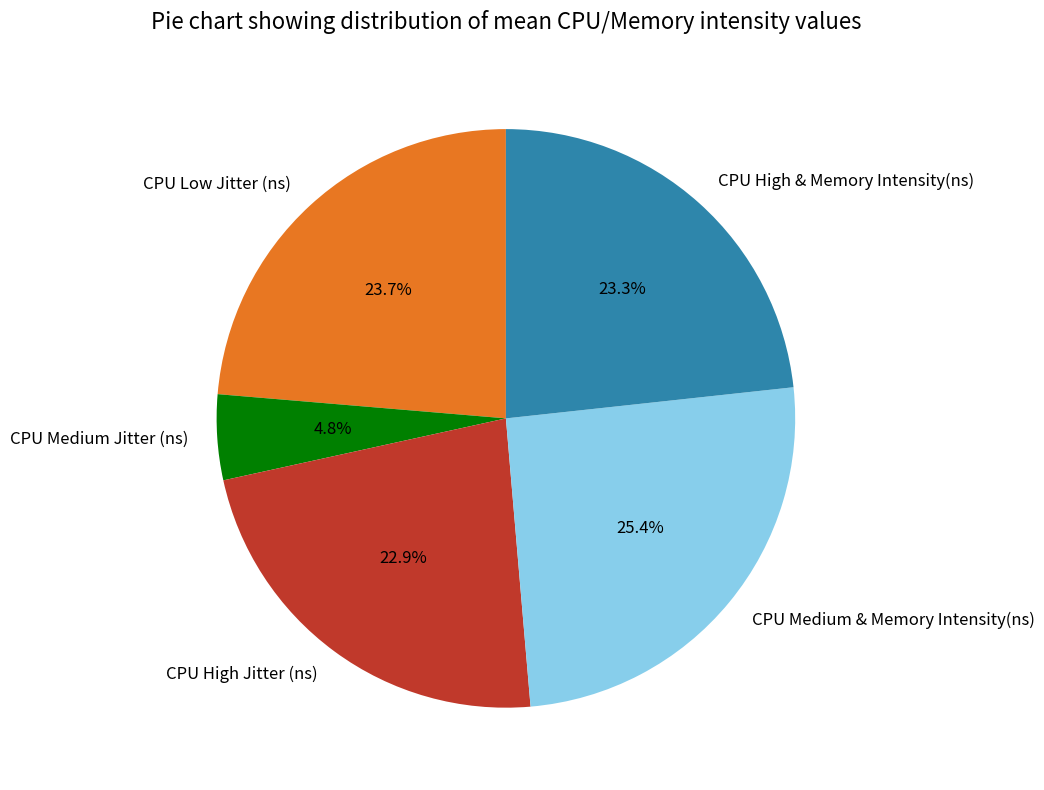

Which has a higher value, CPU High Jitter (ns) or CPU Medium & Memory Intensity(ns)?

CPU Medium & Memory Intensity(ns)